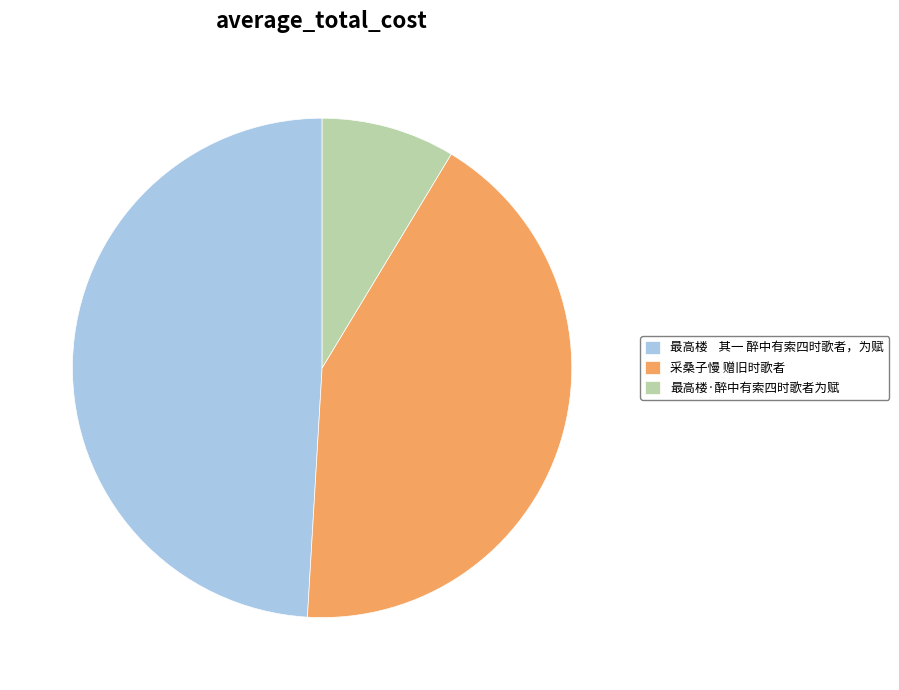

Is the sum of 最高楼·醉中有索四时歌者为赋 and 最高楼 其一 醉中有索四时歌者，为赋 greater than half?

Yes